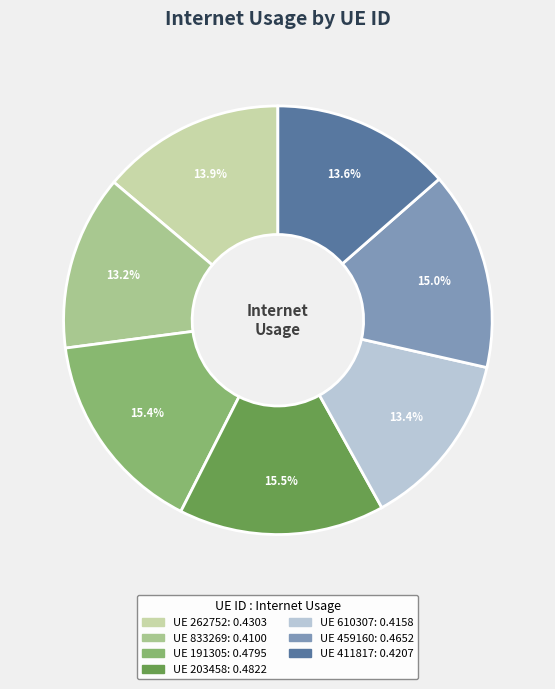

To the nearest percent, what is the difference between the largest and smallest slice percentages?

2%